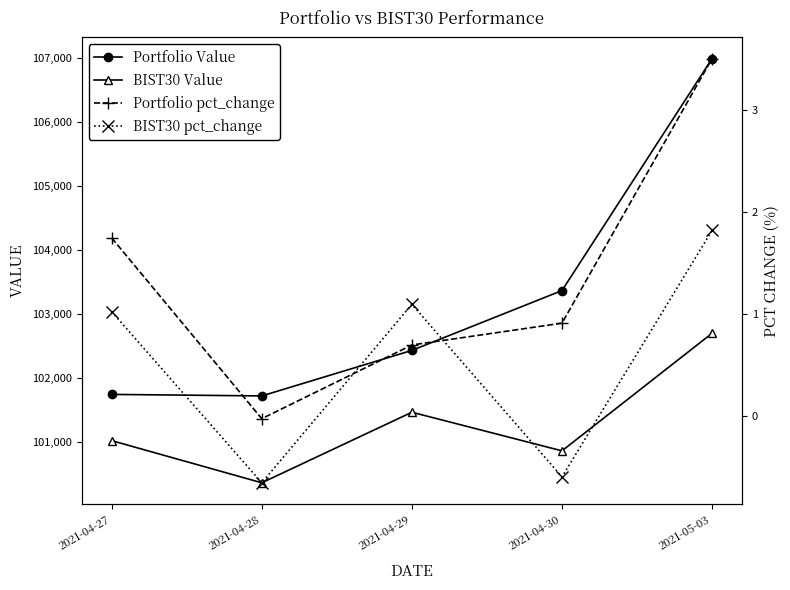

What is the difference between the Portfolio pct_change values at 2021-04-30 and 2021-04-28?

0.9